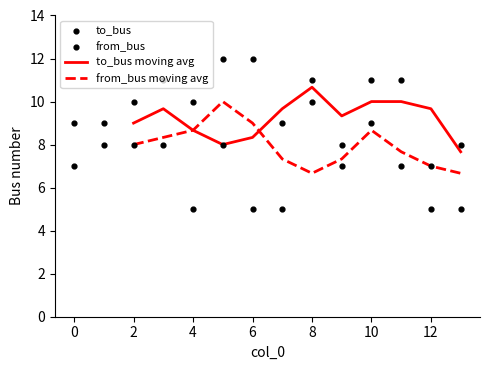

What are all the series names shown in the legend?

to_bus moving avg, from_bus moving avg, to_bus, from_bus